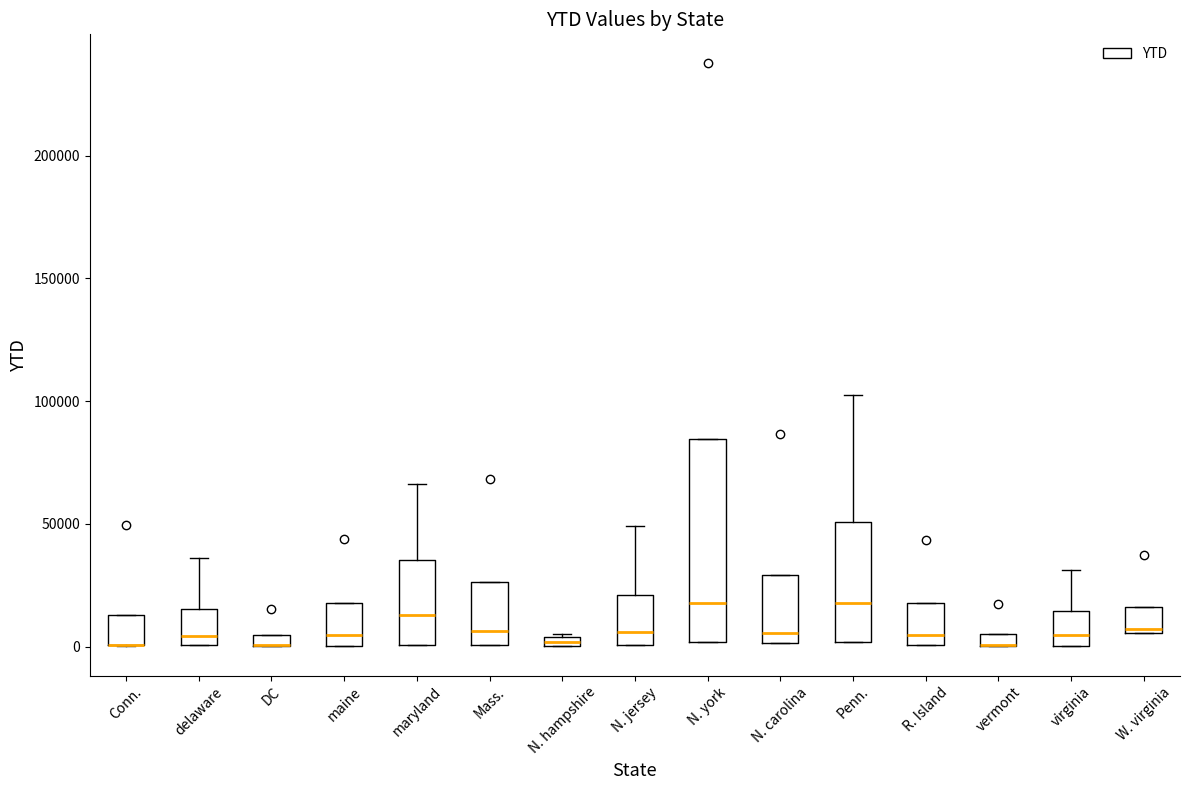

Where is the lower edge of the box for N. york on the y-axis? The values are not printed on the chart, so give them approximately, as read against the axis.

0